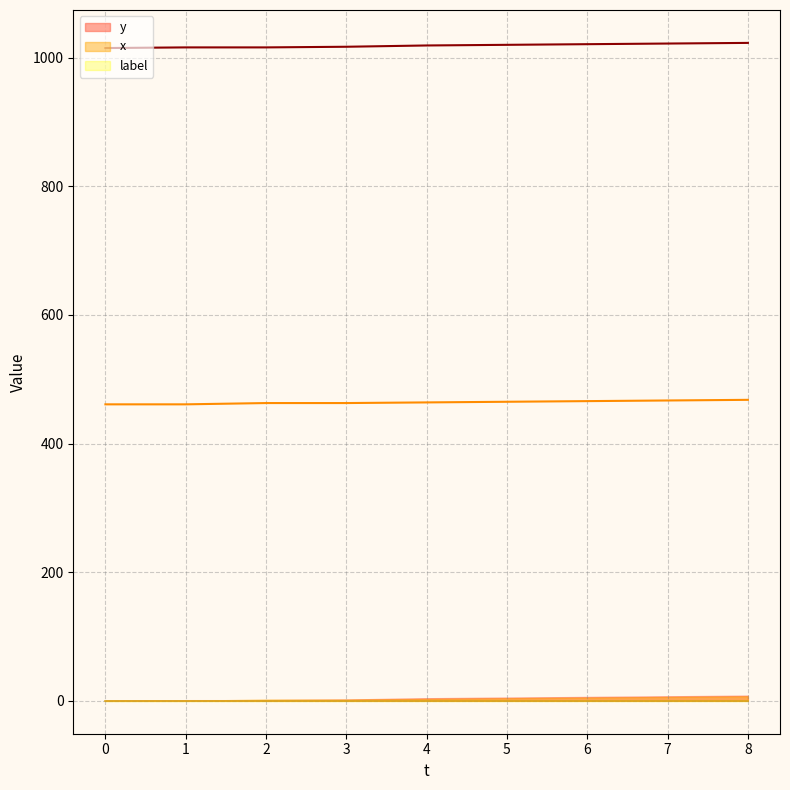

Which series has the widest spread of values?

y